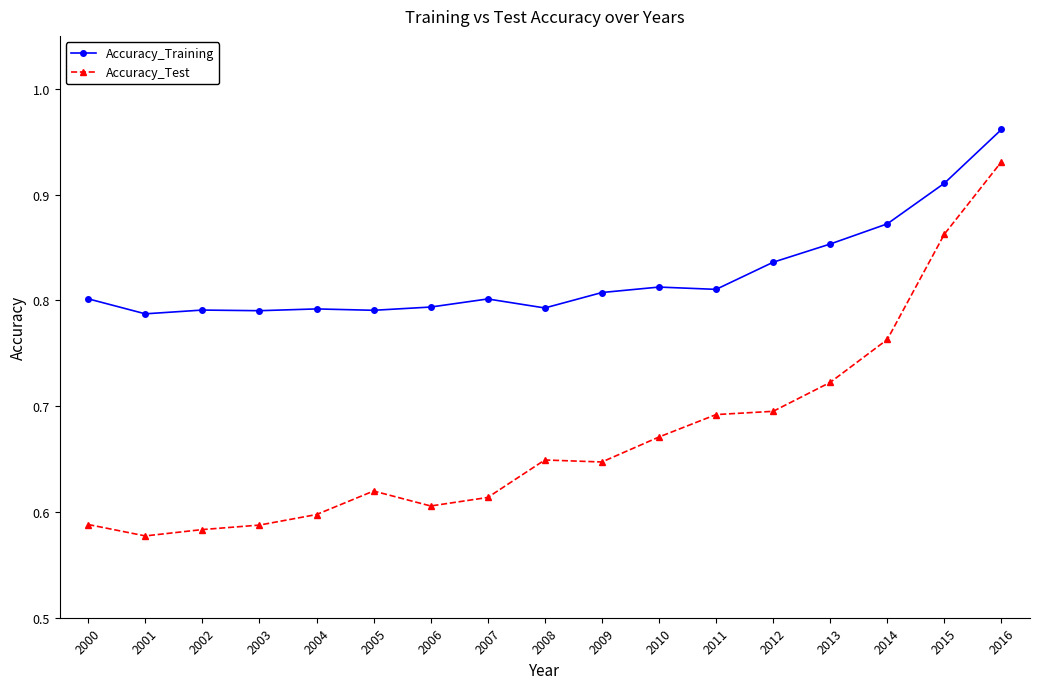

What are all the series names shown in the legend?

Accuracy_Training, Accuracy_Test